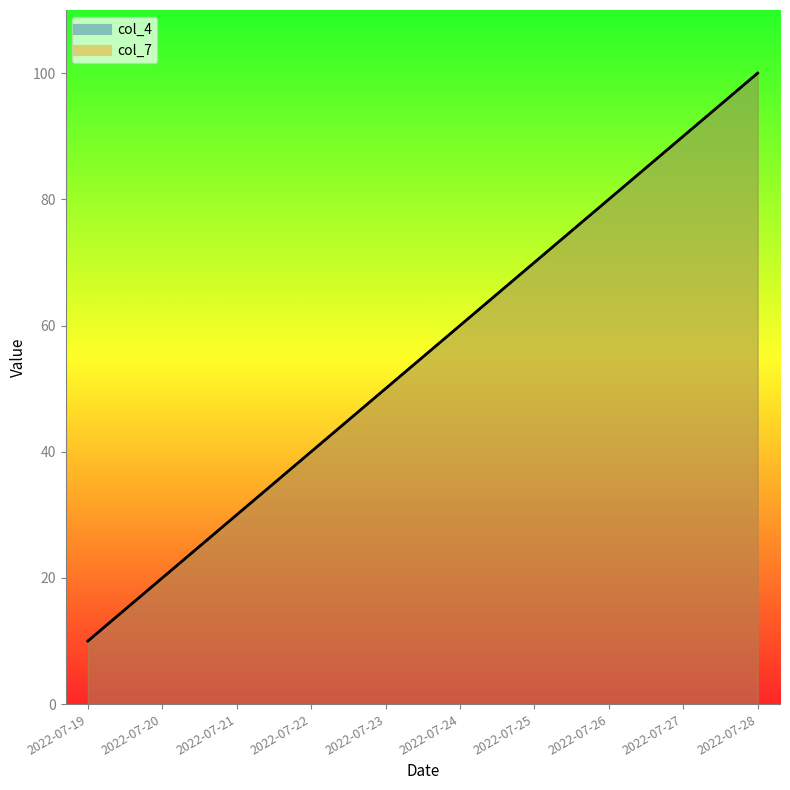

True or false: col_4 and col_7 intersect in this chart.

False